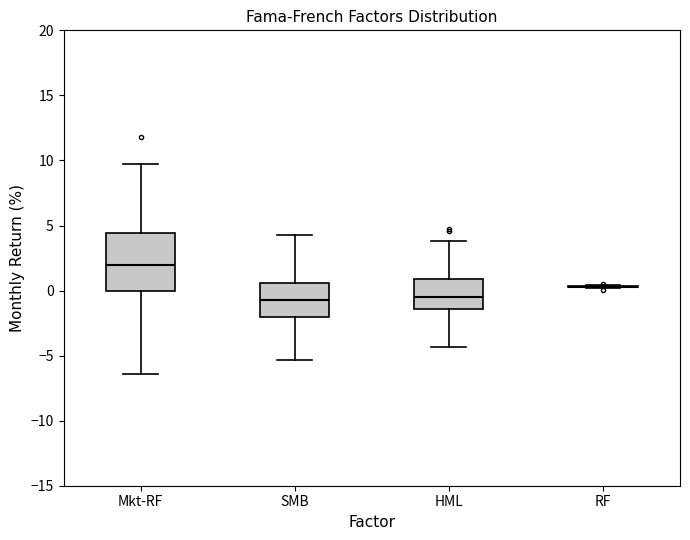

Which box is the tallest, from its lower edge to its upper edge?

Mkt-RF